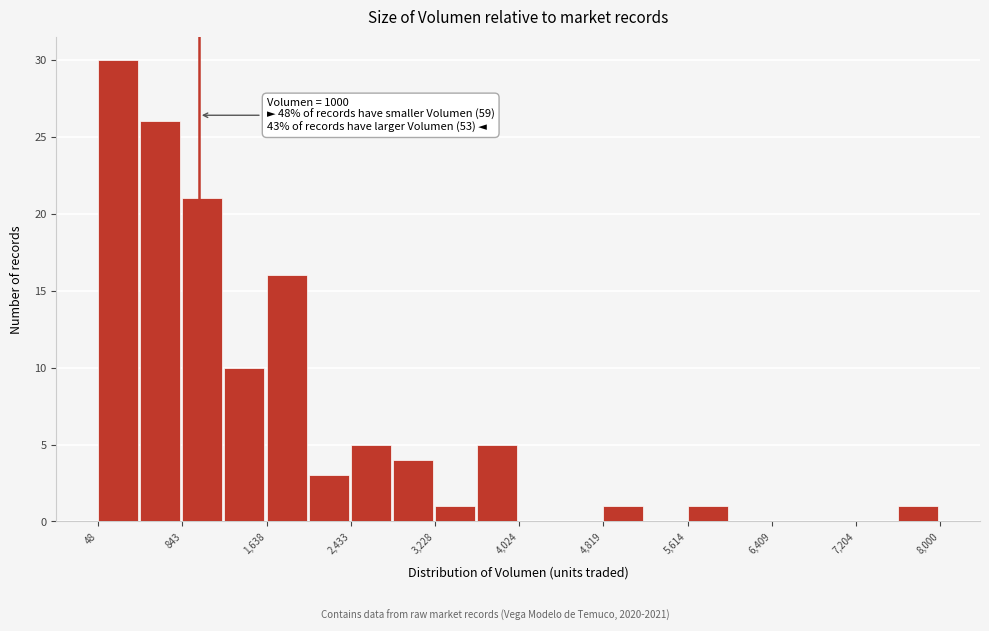

Read against the x-axis, roughly where is the centre of the tallest bar?

200